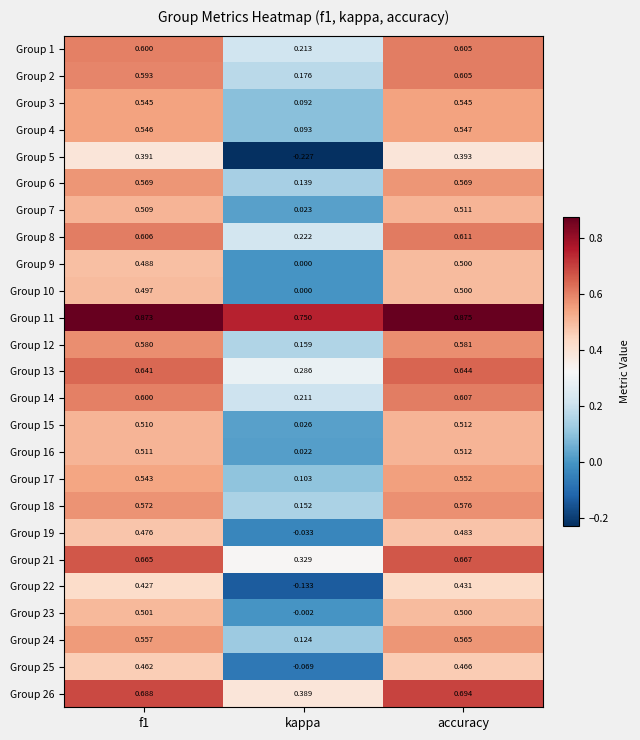

Which label corresponds to the smallest value in the chart?

kappa